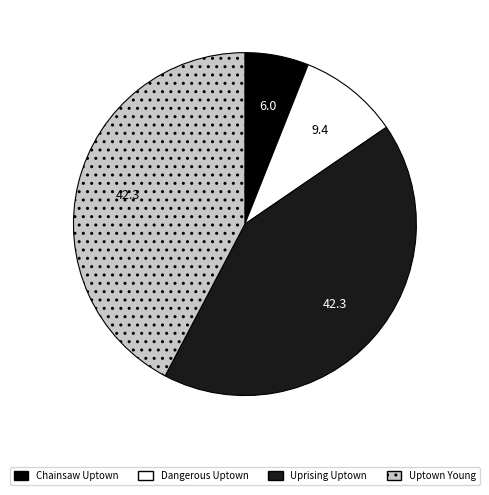

Which has a higher value, Uptown Young or Chainsaw Uptown?

Uptown Young